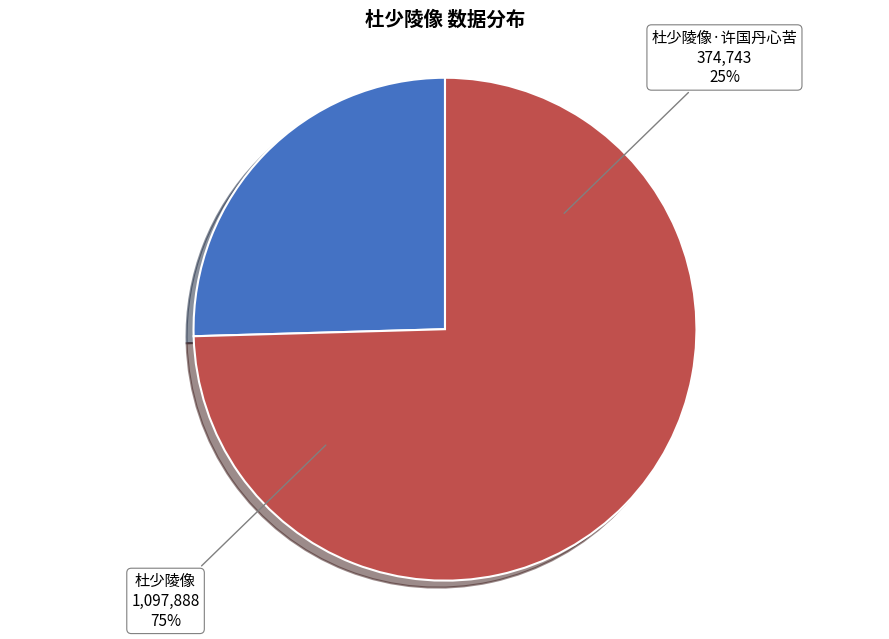

Count the number of slices in the pie.

2